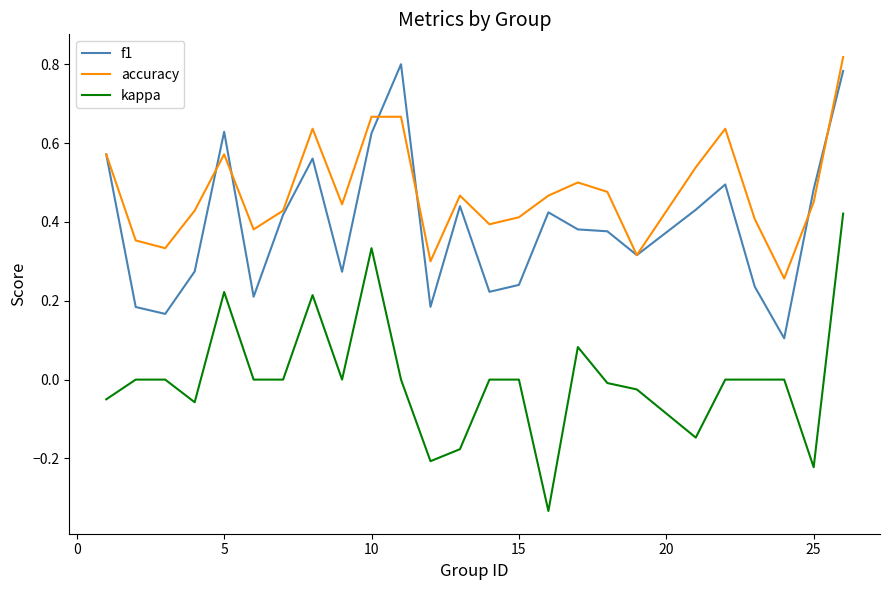

Which series has the largest total across all categories?

accuracy